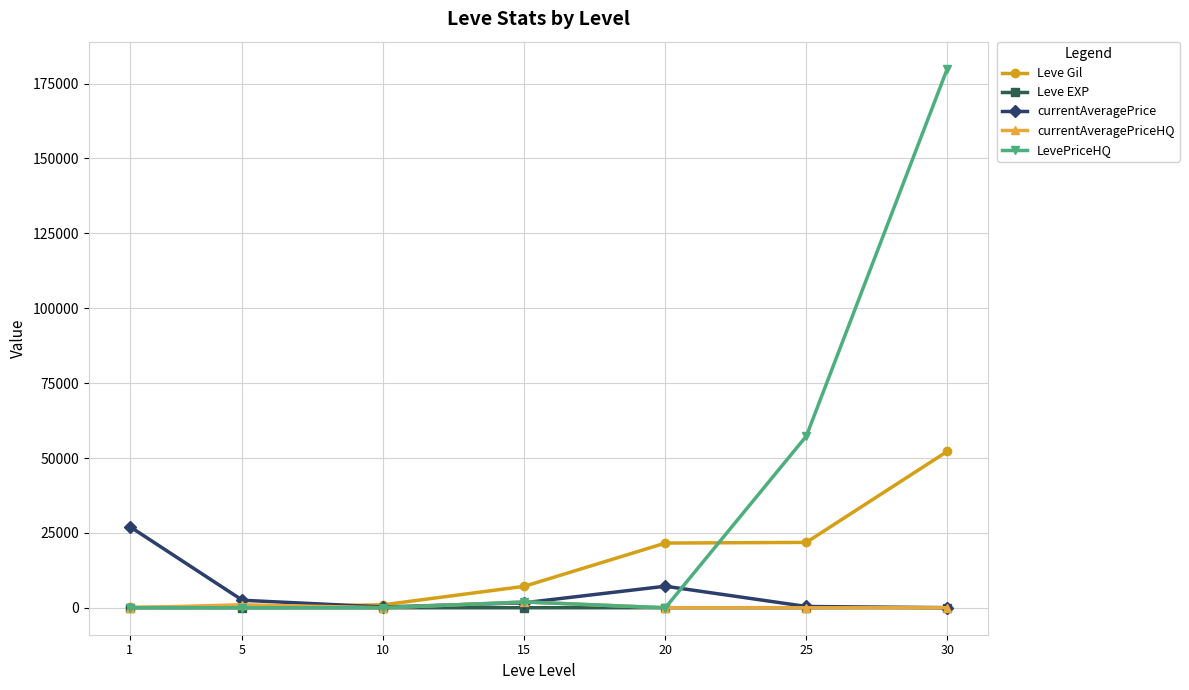

What is the value of the Leve Gil point at the 4th from the left?

7170.0